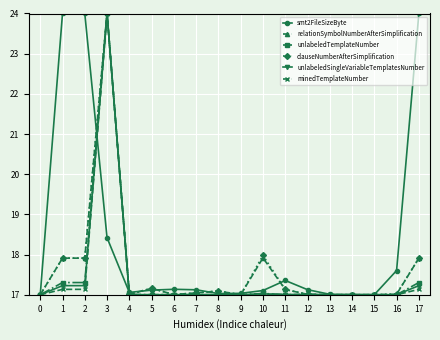

Is it true that relationSymbolNumberAfterSimplification equals 17.0 at 6?

True